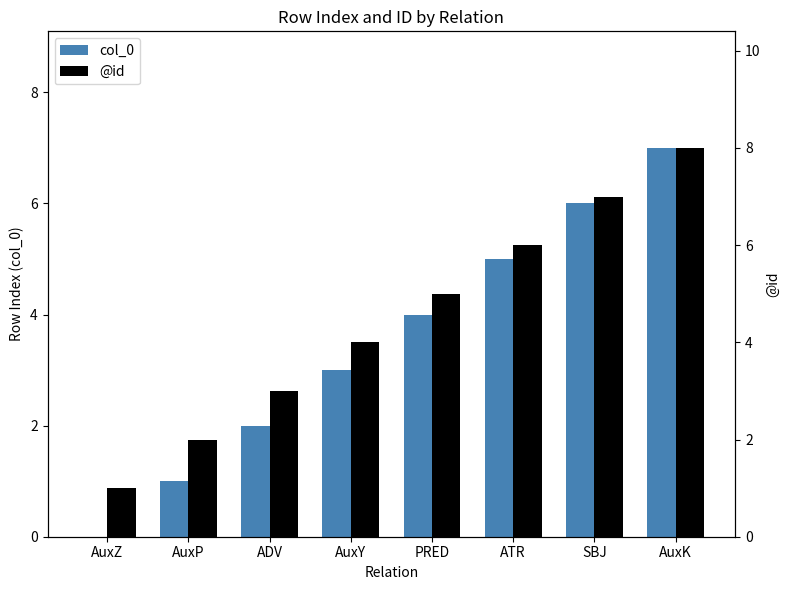

What is the value of the col_0 bar at the 2nd from the left?

1